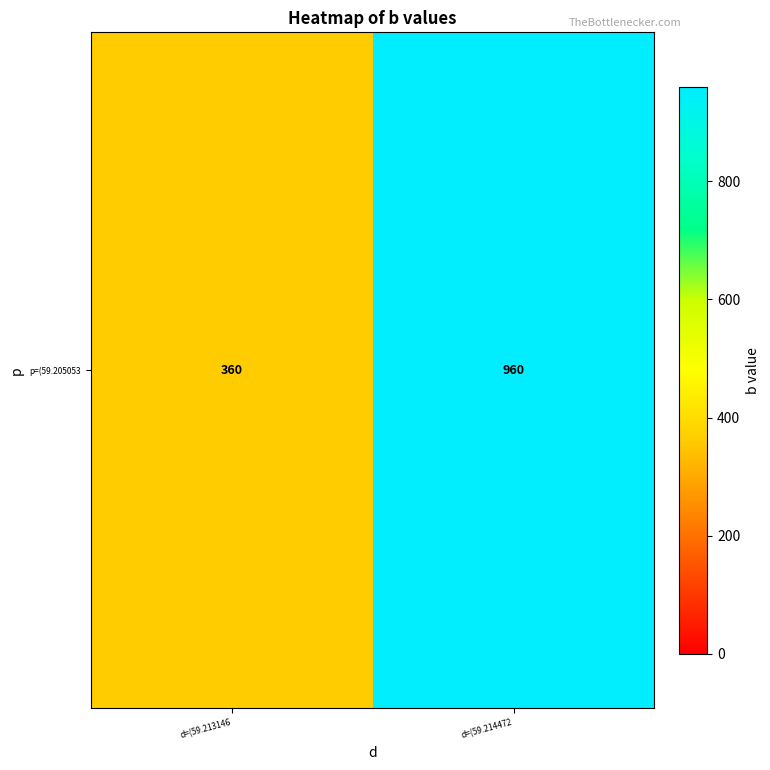

True or false: the data shows 360 at d=(59.213146.

True